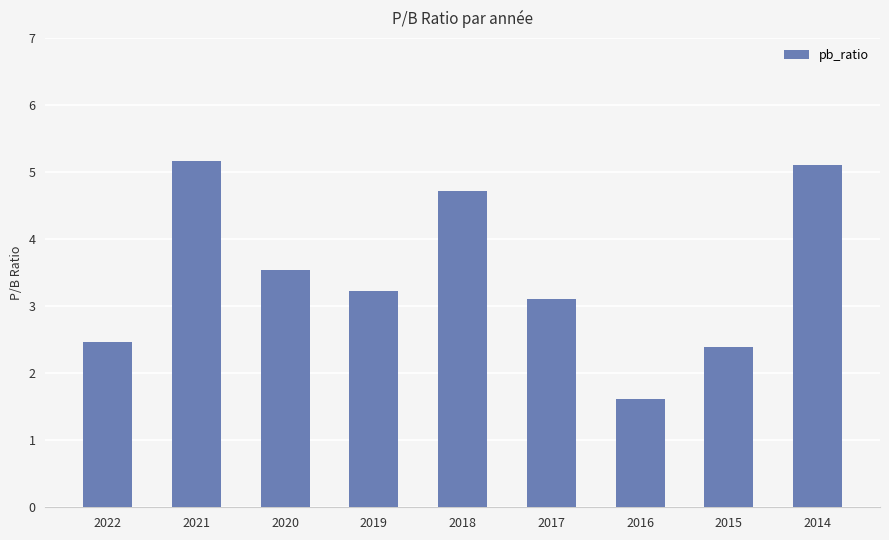

Is it true that the value at 2015 is 2.4?

True